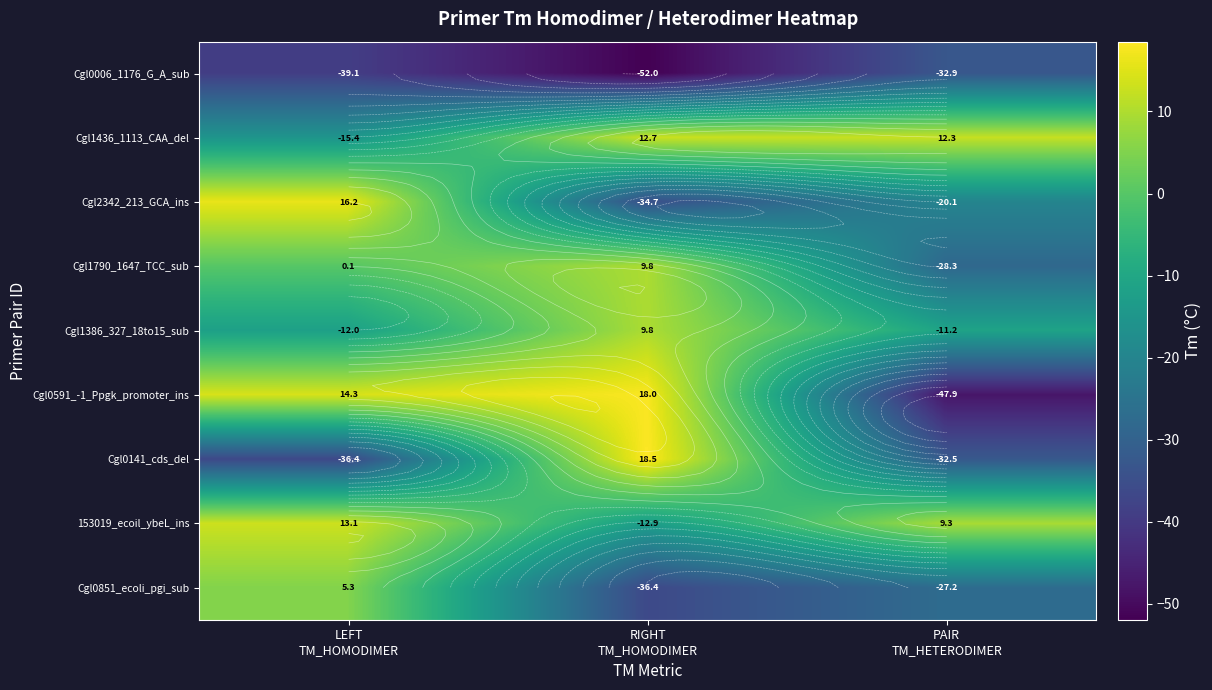

How many values in the Cgl0591_-1_Ppgk_promoter_ins series are below 14?

1